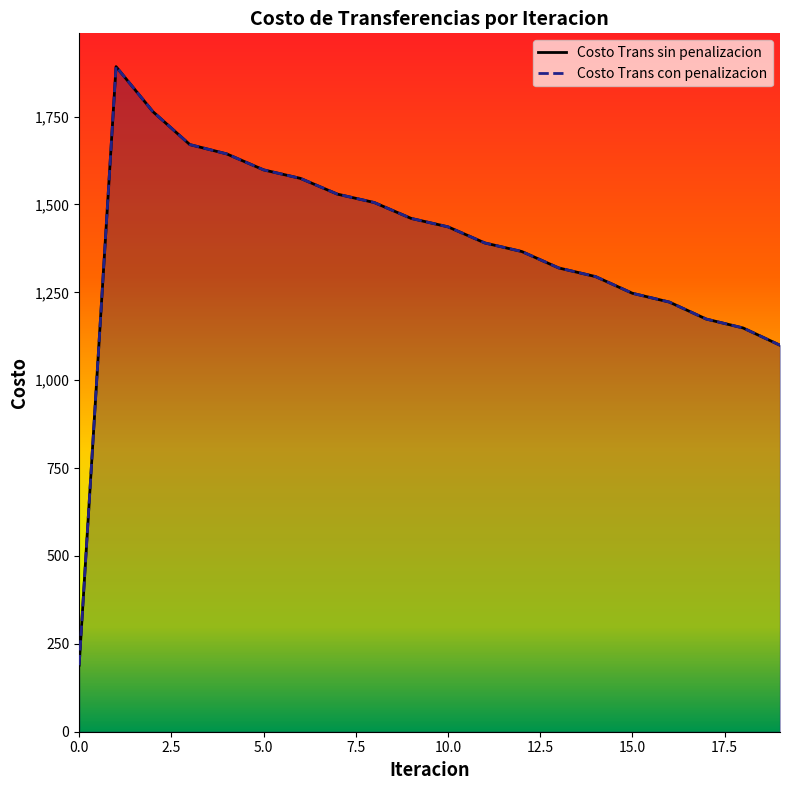

True or false: Costo Trans con penalizacion and Costo Trans sin penalizacion intersect in this chart.

False